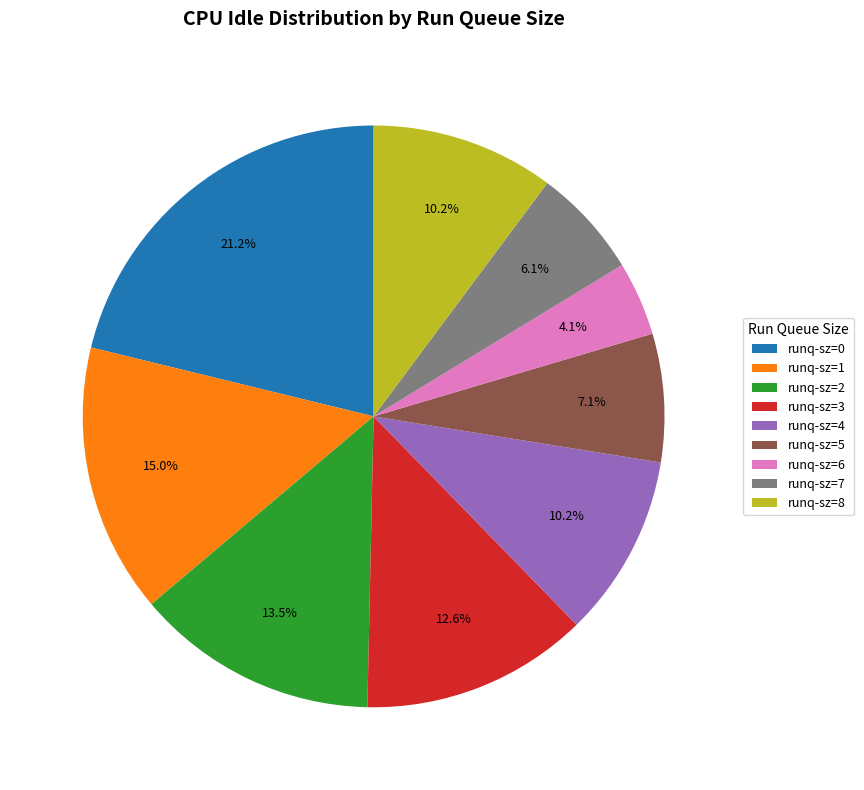

Approximately how many times larger is the value at runq-sz=0 compared to runq-sz=5?

3.0